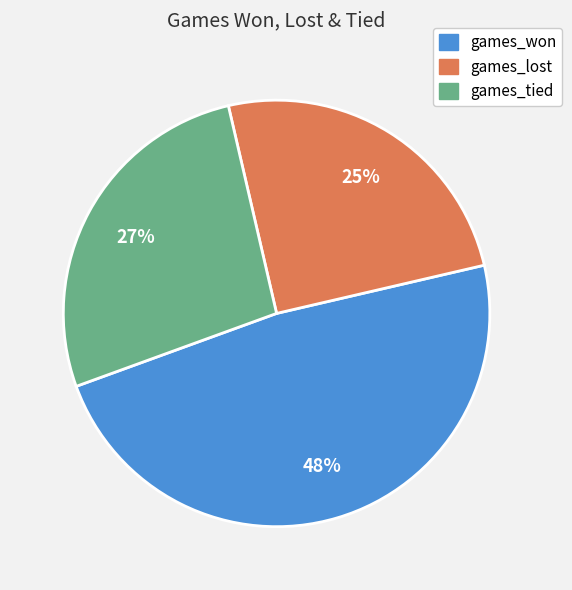

Do games_lost and games_won together represent more than half of the pie?

Yes